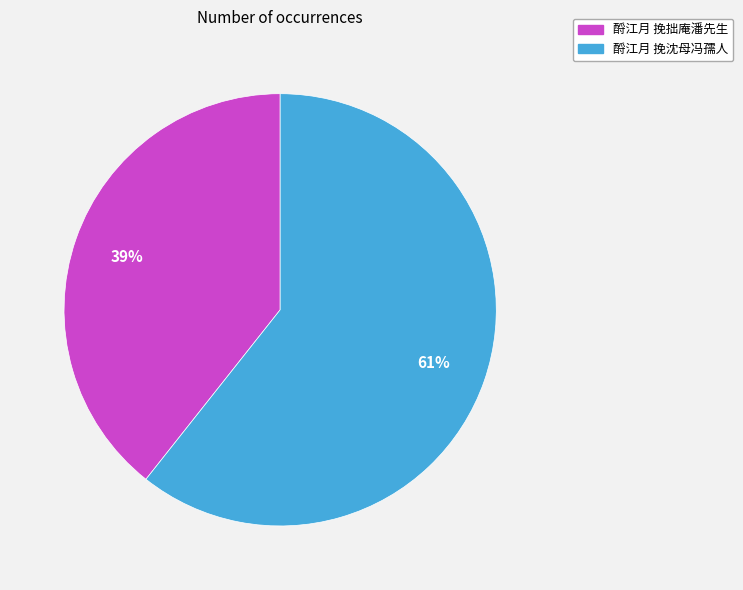

Is 酹江月 挽沈母冯孺人 the majority of the pie?

Yes